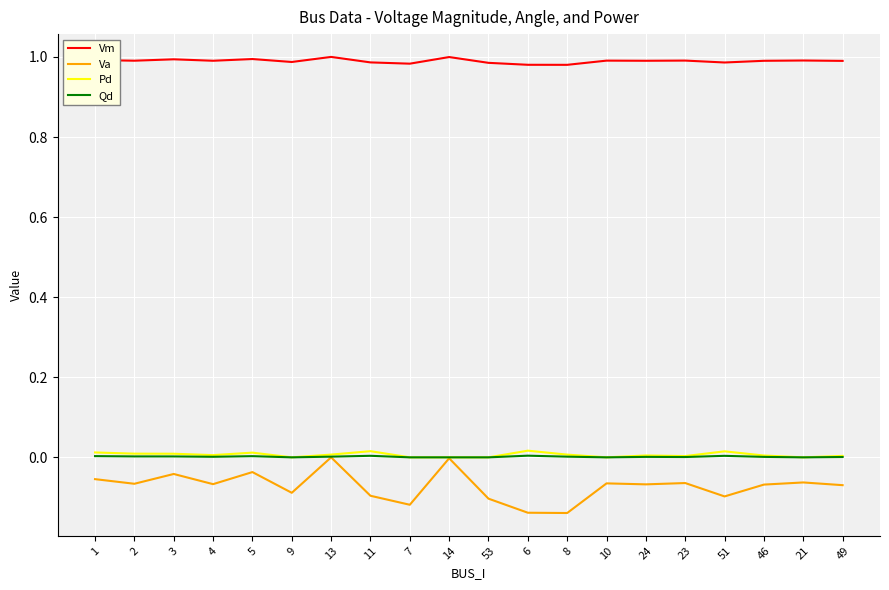

True or false: Vm and Va intersect in this chart.

False